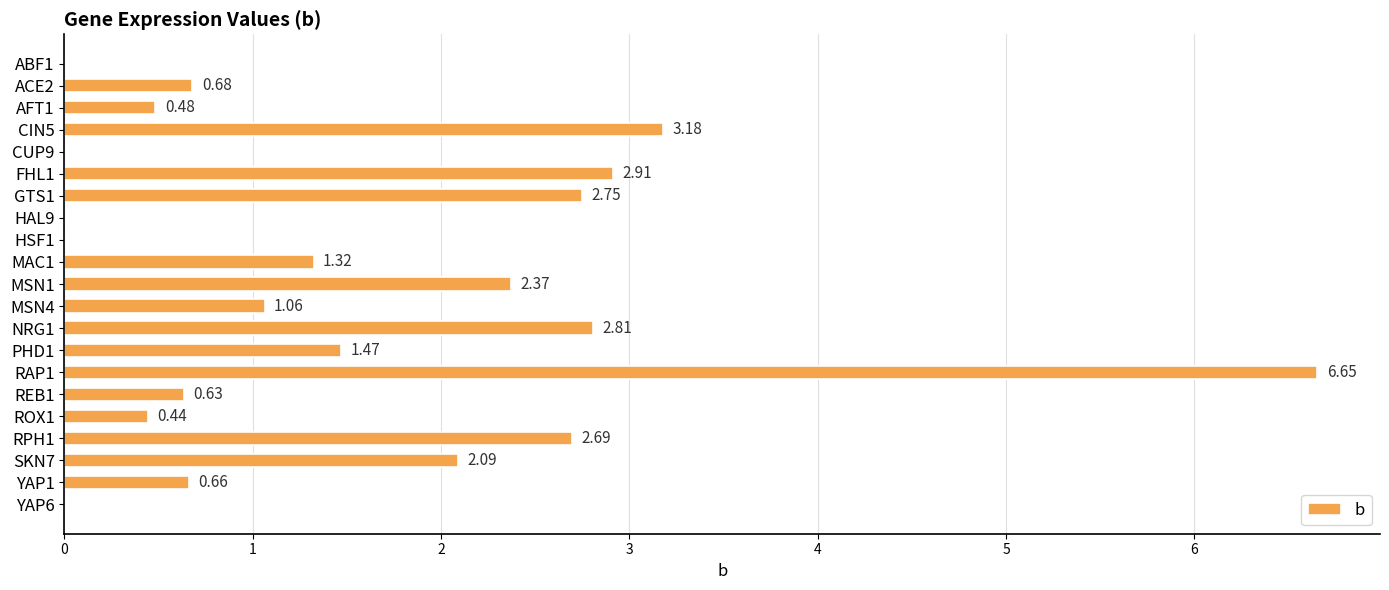

What is the sum of the values at RPH1 and ACE2?

3.4